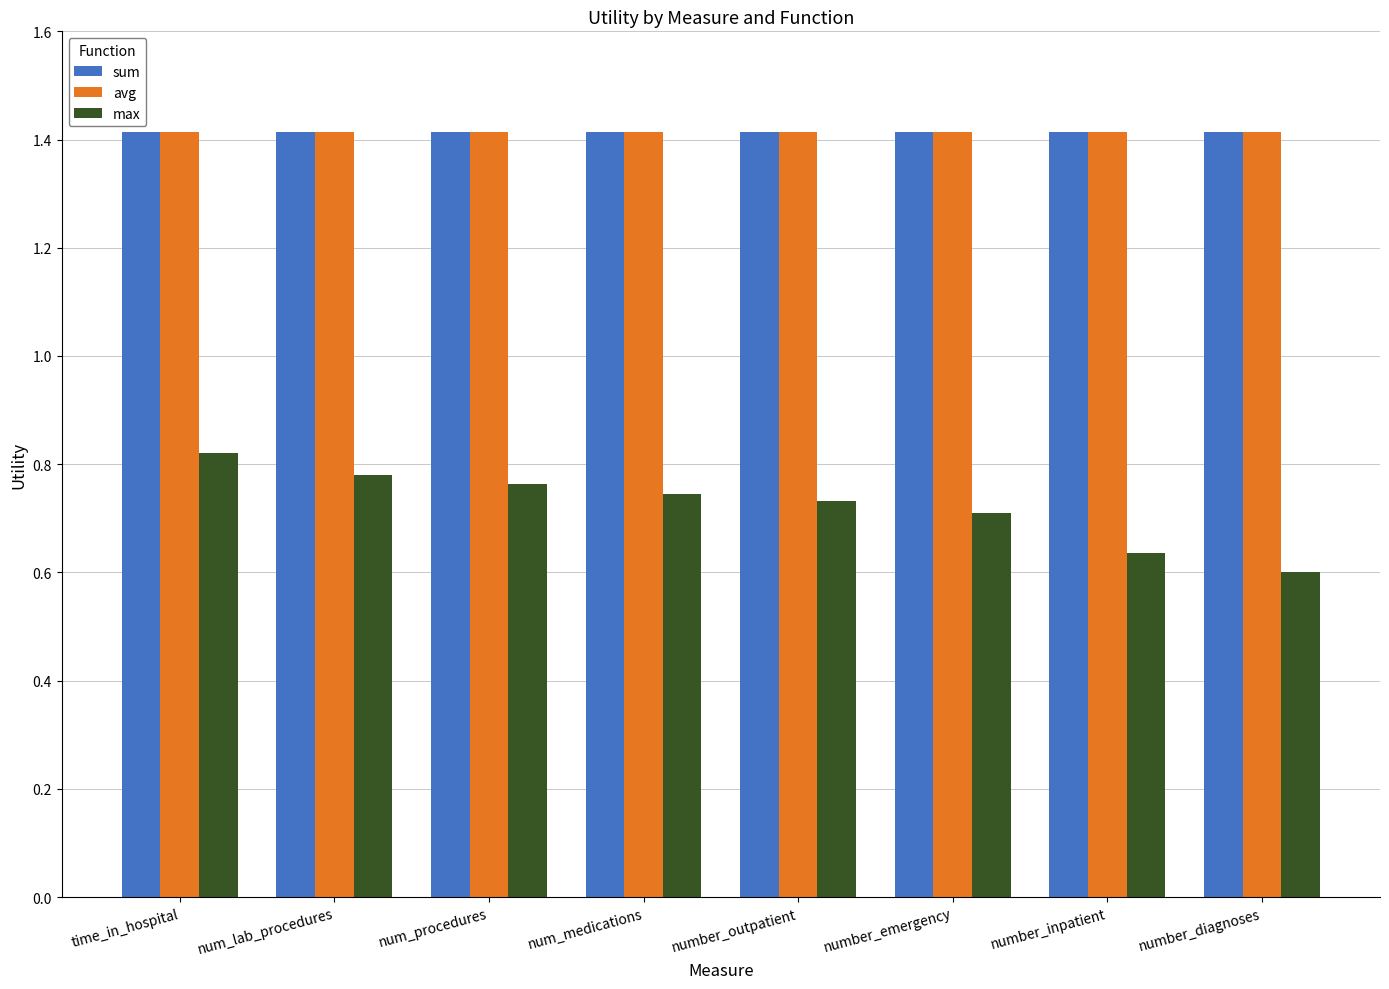

At which category does the chart reach its minimum across all series?

number_diagnoses